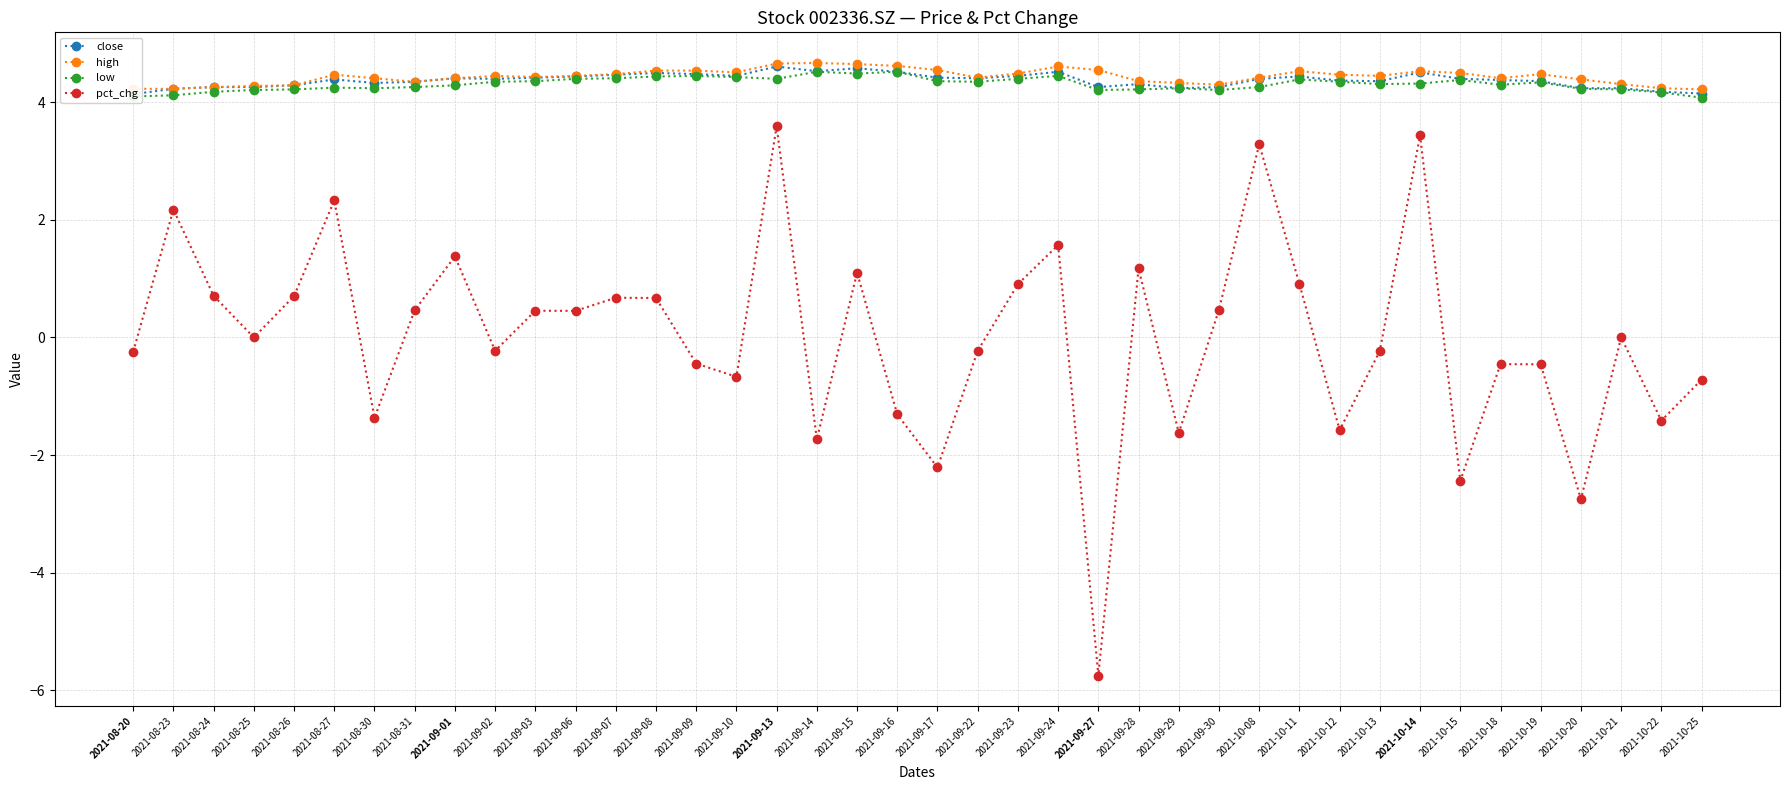

How many distinct data groups are displayed?

4